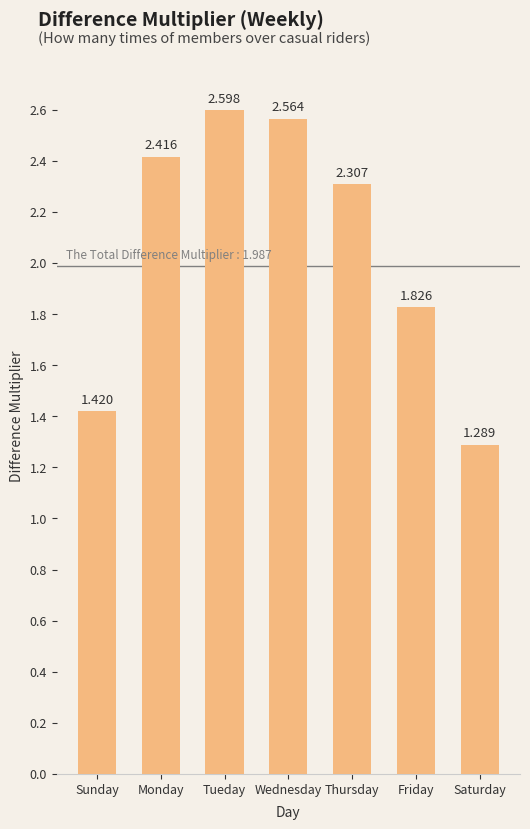

What is the ratio of the value at Tueday to the value at Thursday?

1.1